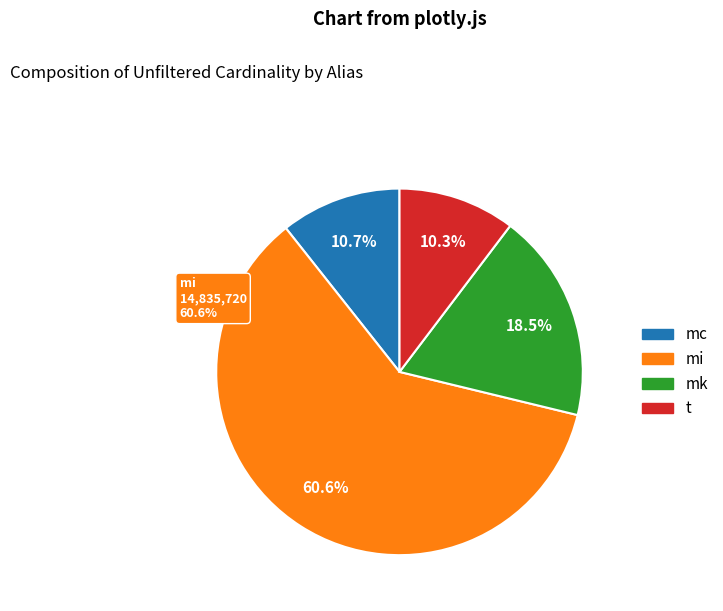

Which category has the biggest portion of the pie?

mi